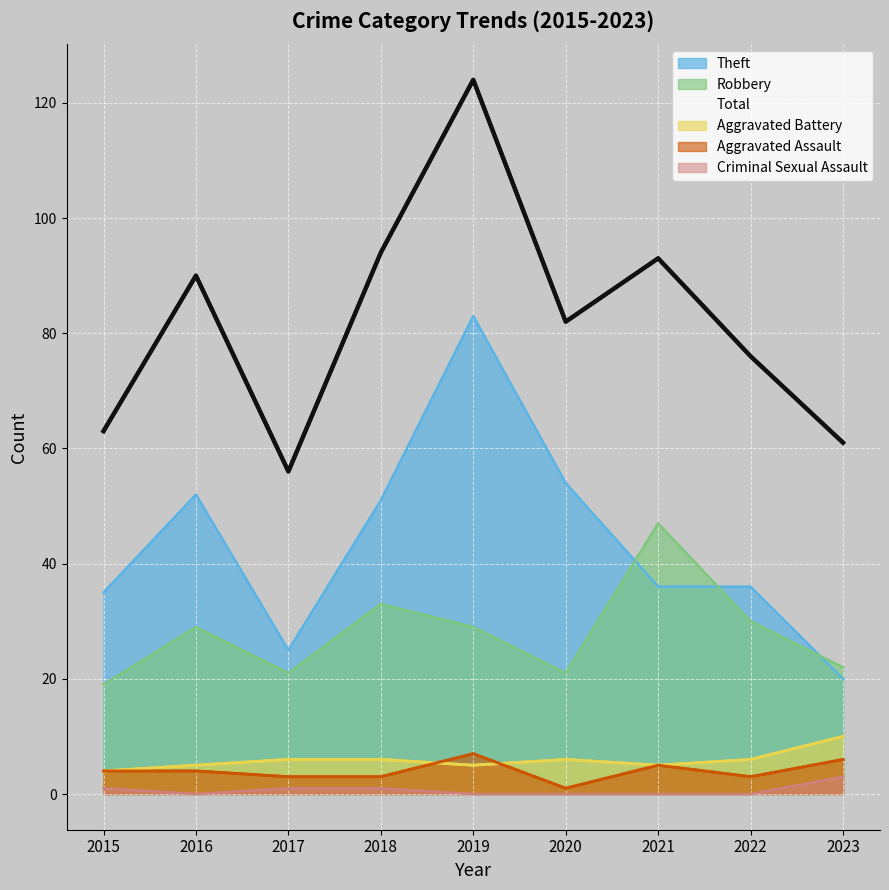

The Total series shows 93 at 2021. True or false?

True